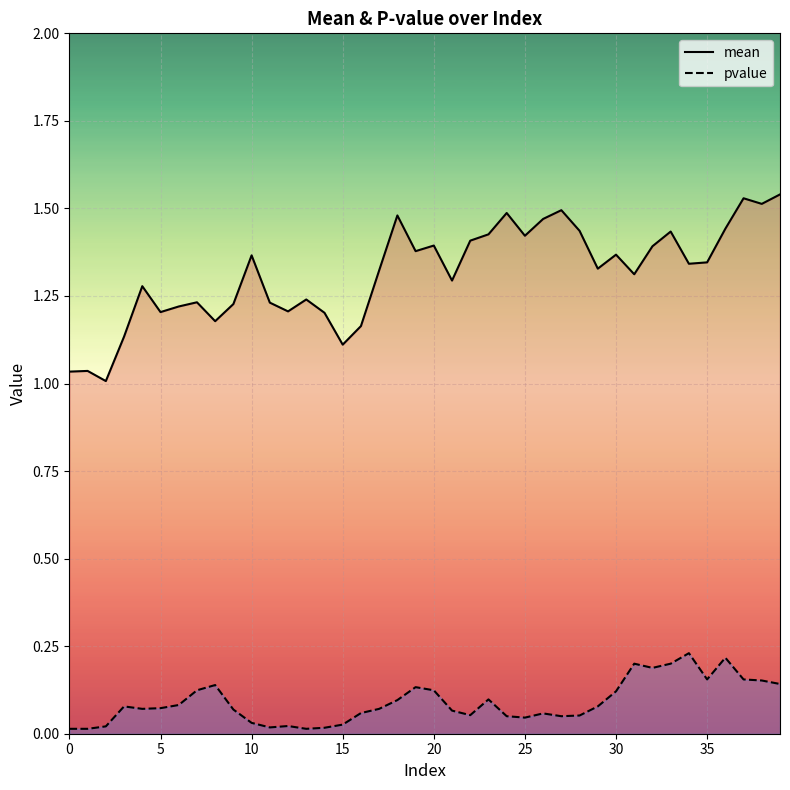

The pvalue series shows 0.1 at 38. True or false?

False